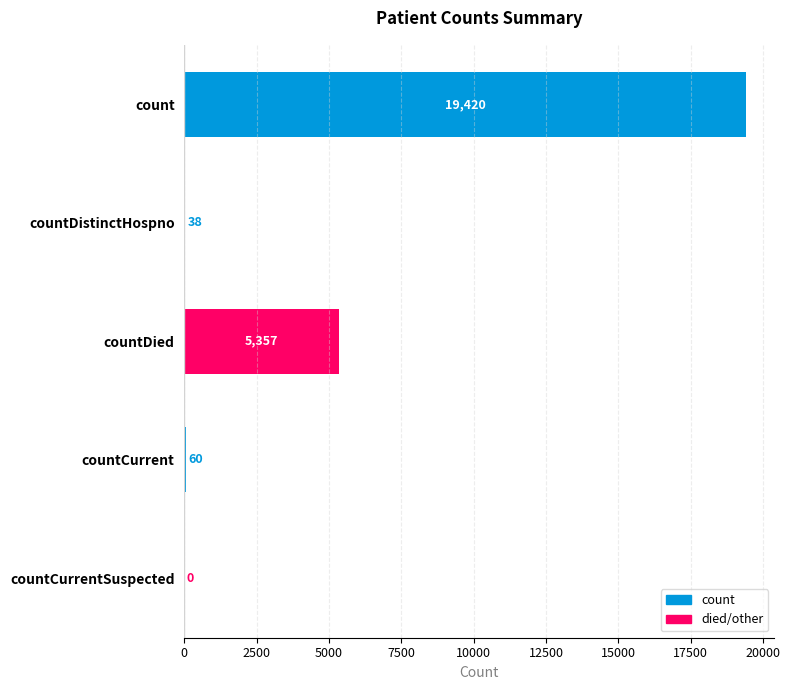

What is the average value?

4975